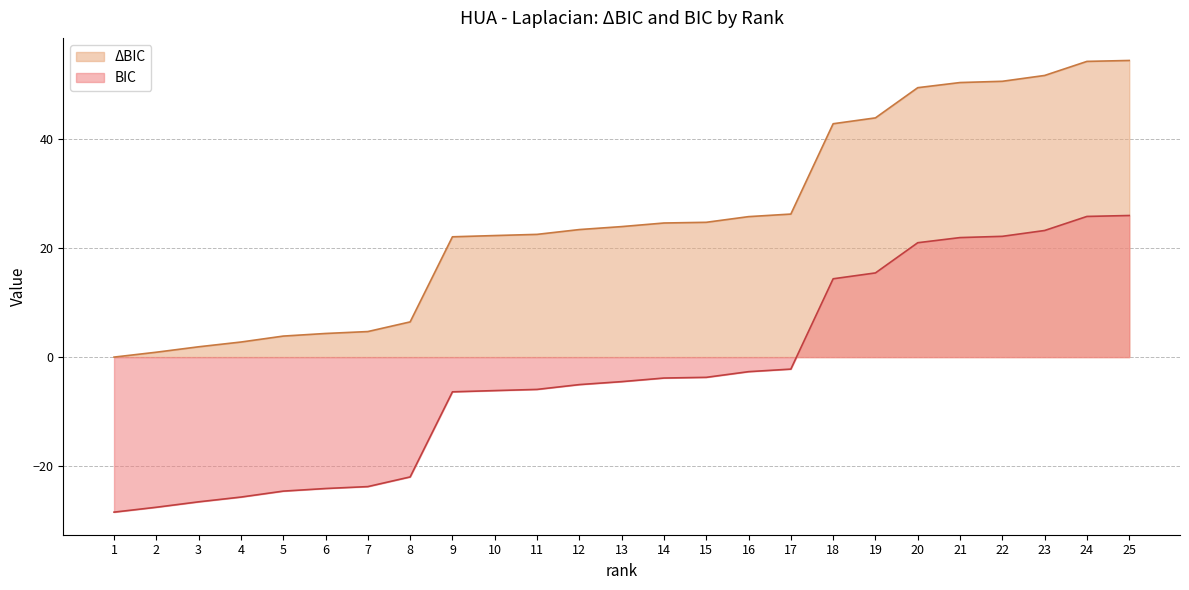

Which series has the largest range (max minus min)?

ΔBIC